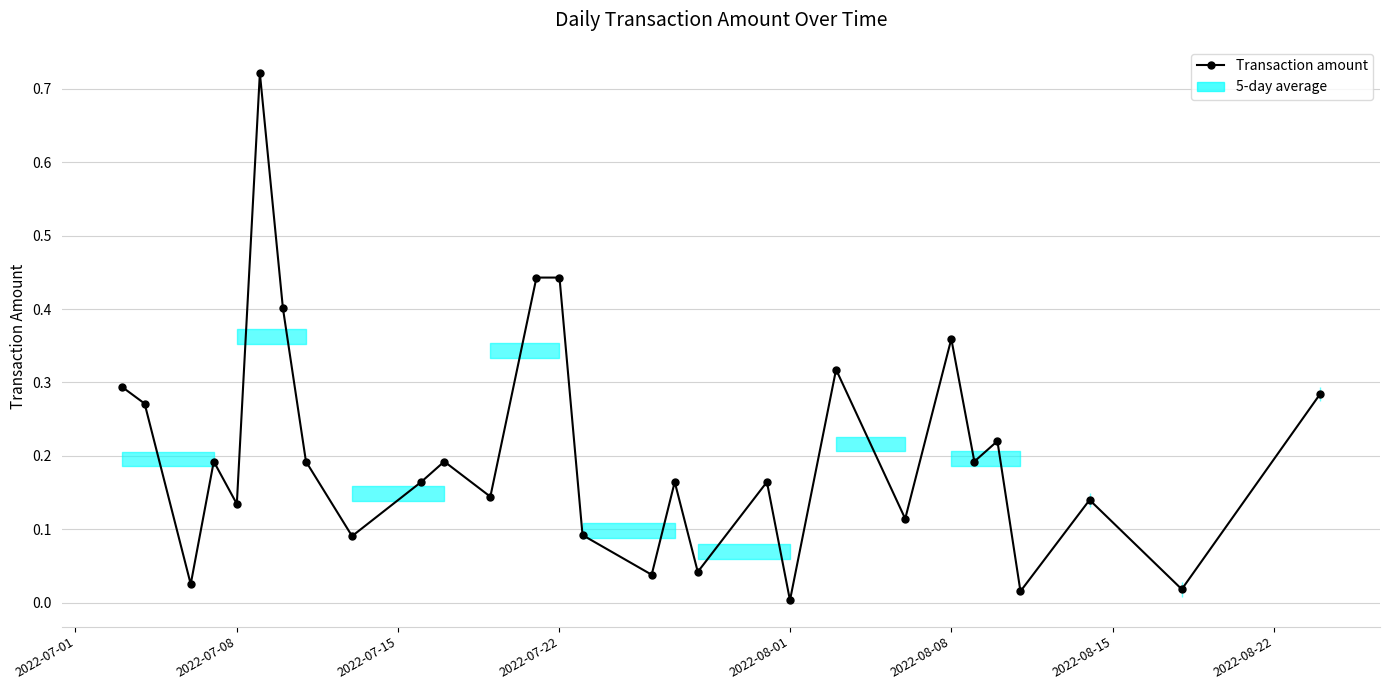

What is the sum of all values?

5.9